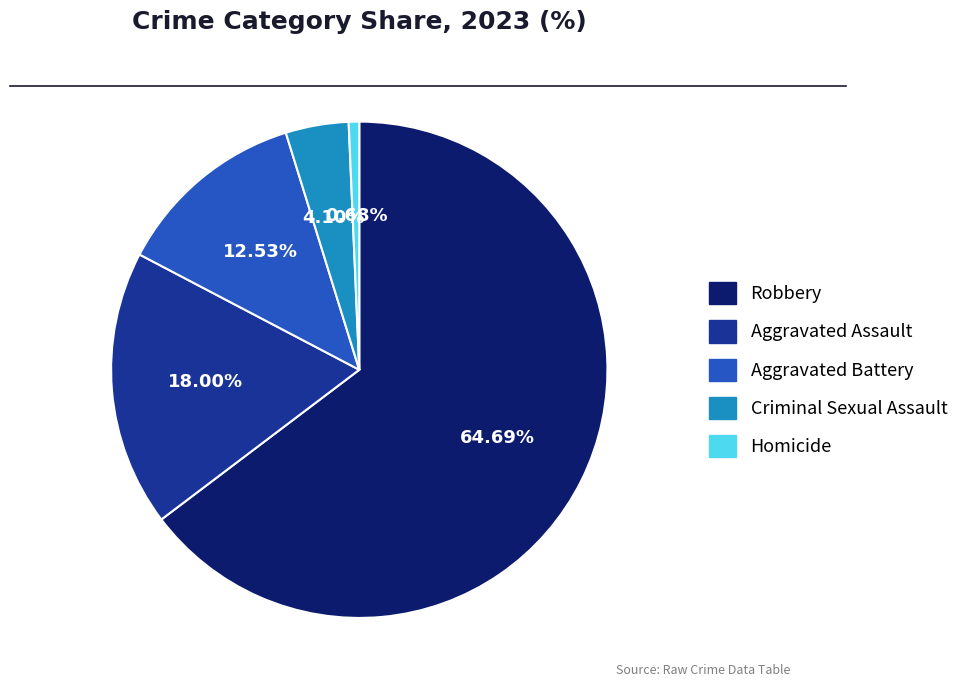

Is there a majority slice in this chart?

Yes